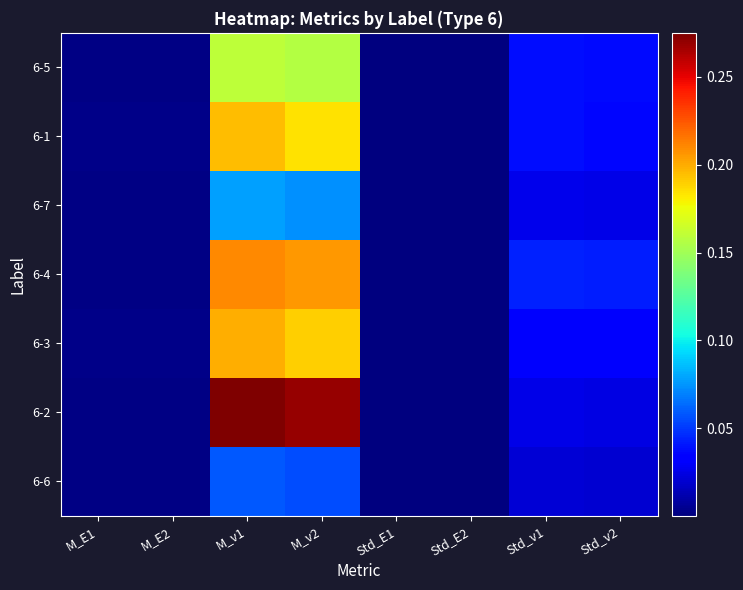

Reading left to right, what are all the values shown in this chart?

6-5: M_E1=0.0	M_E2=0.0	M_v1=0.2	M_v2=0.2	Std_E1=0.0	Std_E2=0.0	Std_v1=0.0	Std_v2=0.0
6-1: M_E1=0.0	M_E2=0.0	M_v1=0.2	M_v2=0.2	Std_E1=0.0	Std_E2=0.0	Std_v1=0.0	Std_v2=0.0
6-7: M_E1=0.0	M_E2=0.0	M_v1=0.1	M_v2=0.1	Std_E1=0.0	Std_E2=0.0	Std_v1=0.0	Std_v2=0.0
6-4: M_E1=0.0	M_E2=0.0	M_v1=0.2	M_v2=0.2	Std_E1=0.0	Std_E2=0.0	Std_v1=0.0	Std_v2=0.0
6-3: M_E1=0.0	M_E2=0.0	M_v1=0.2	M_v2=0.2	Std_E1=0.0	Std_E2=0.0	Std_v1=0.0	Std_v2=0.0
6-2: M_E1=0.0	M_E2=0.0	M_v1=0.3	M_v2=0.3	Std_E1=0.0	Std_E2=0.0	Std_v1=0.0	Std_v2=0.0
6-6: M_E1=0.0	M_E2=0.0	M_v1=0.1	M_v2=0.1	Std_E1=0.0	Std_E2=0.0	Std_v1=0.0	Std_v2=0.0